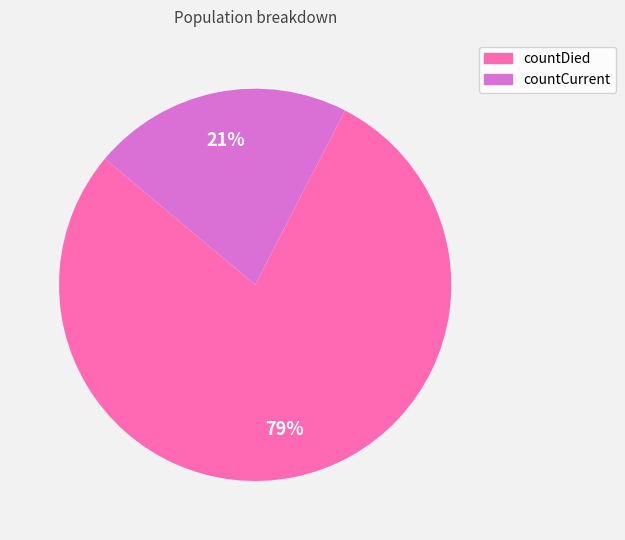

What percentage is the countCurrent slice, to the nearest percent?

21%